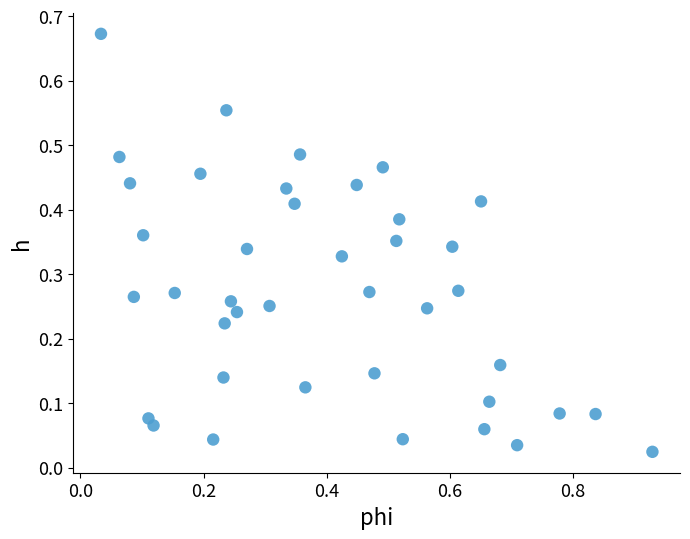

What is the range of X values (max minus min)?

0.9